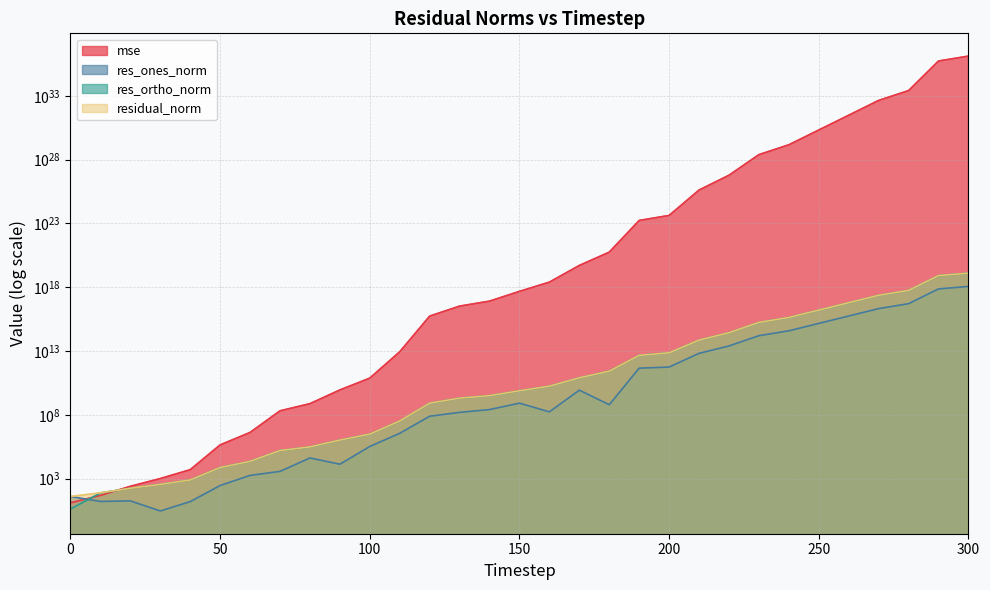

What is the average value of the mse series?

59718050558673379657722019652304896.0